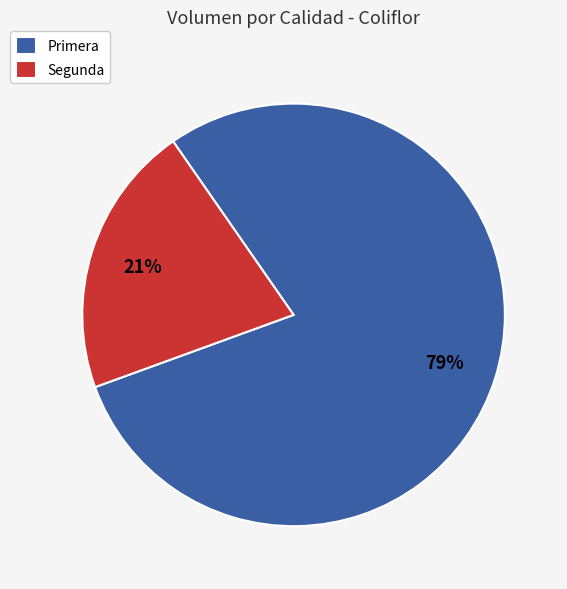

Does Primera represent more than half of the total?

Yes